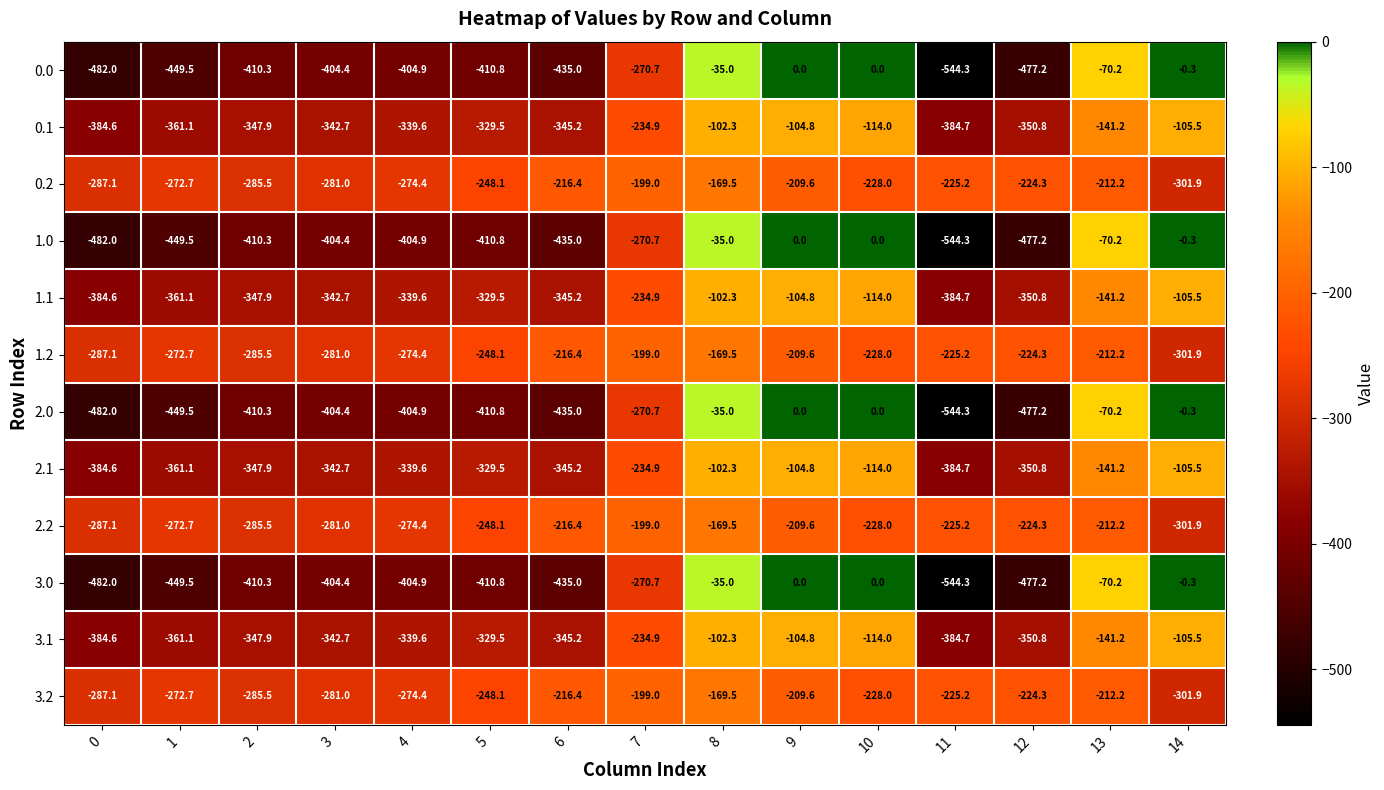

What is the difference between the highest and lowest values at 6?

218.6